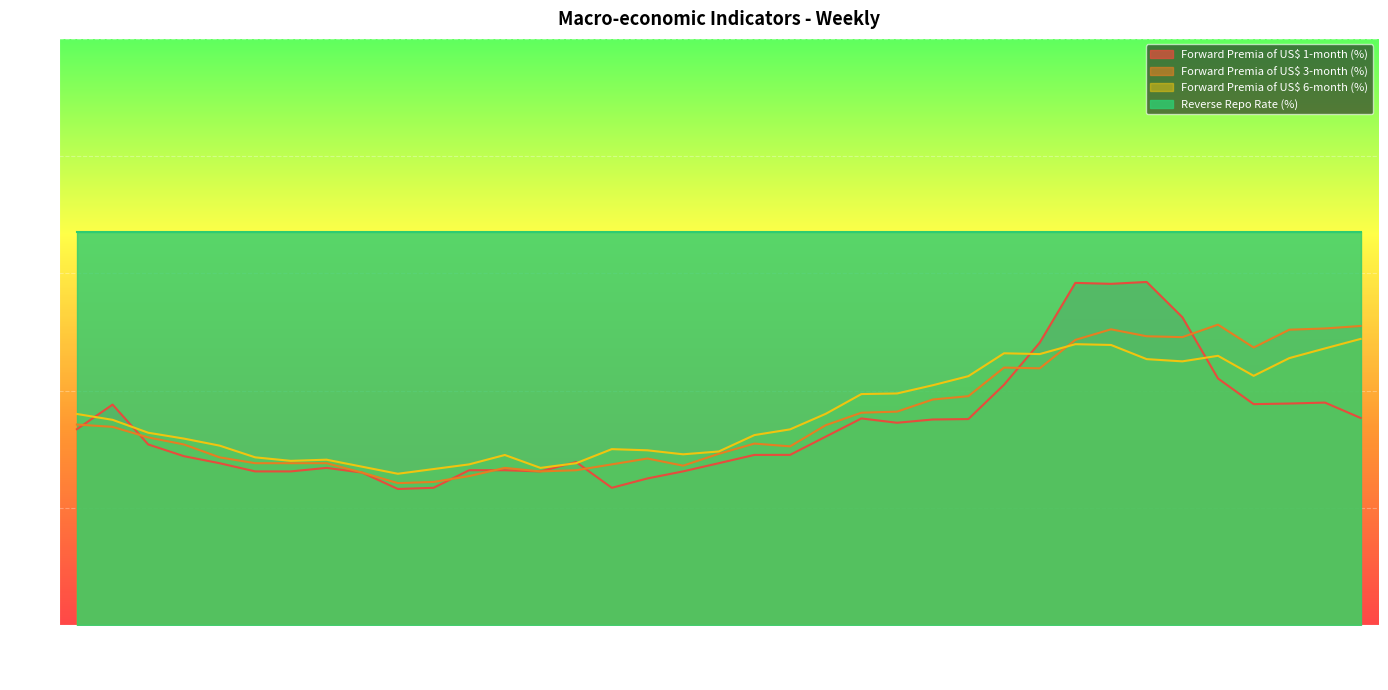

At which category is the sum across all series the highest?

2023-03-17